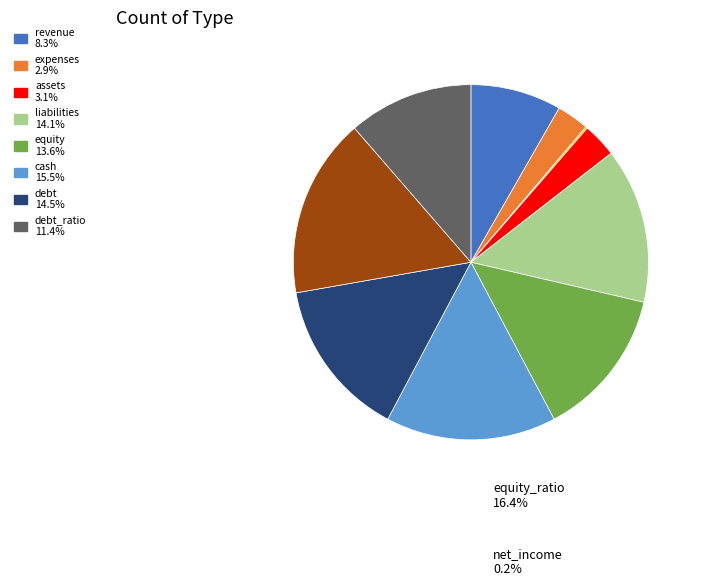

Is there any slice that represents more than half of the pie?

No